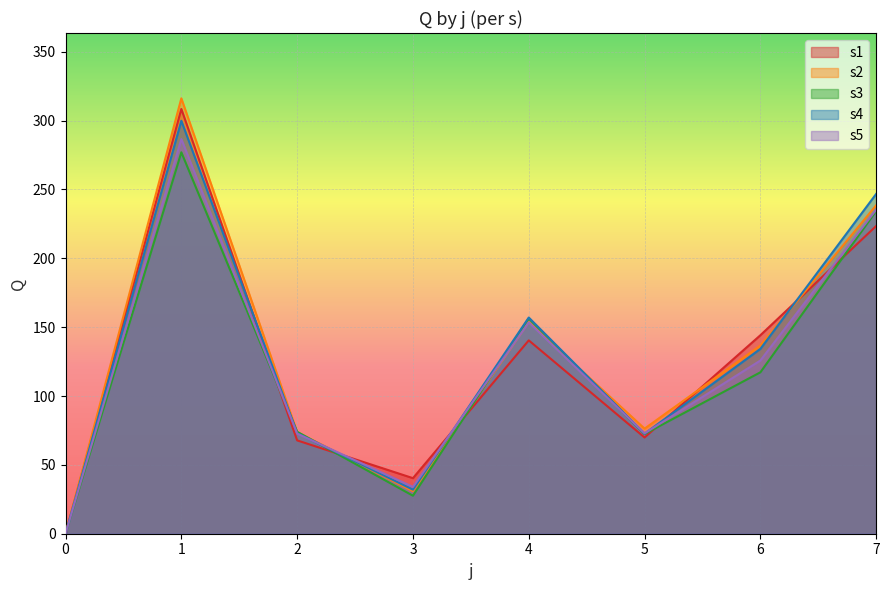

Which series changed the most between 0 and 6?

s1